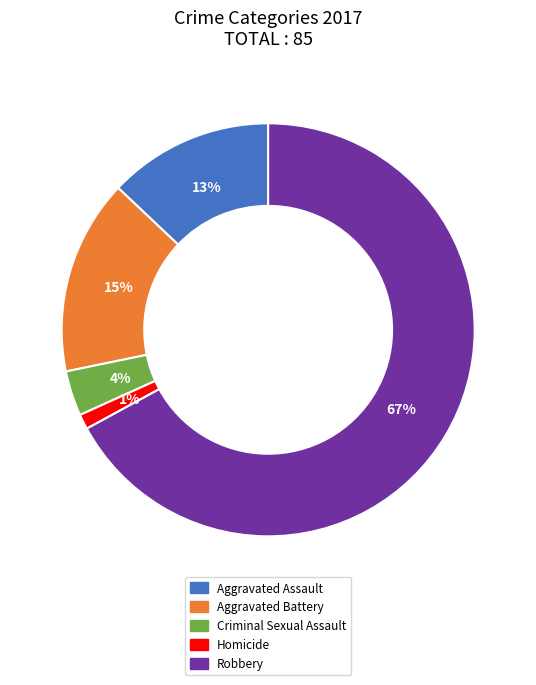

Is the sum of Criminal Sexual Assault and Robbery greater than half?

Yes